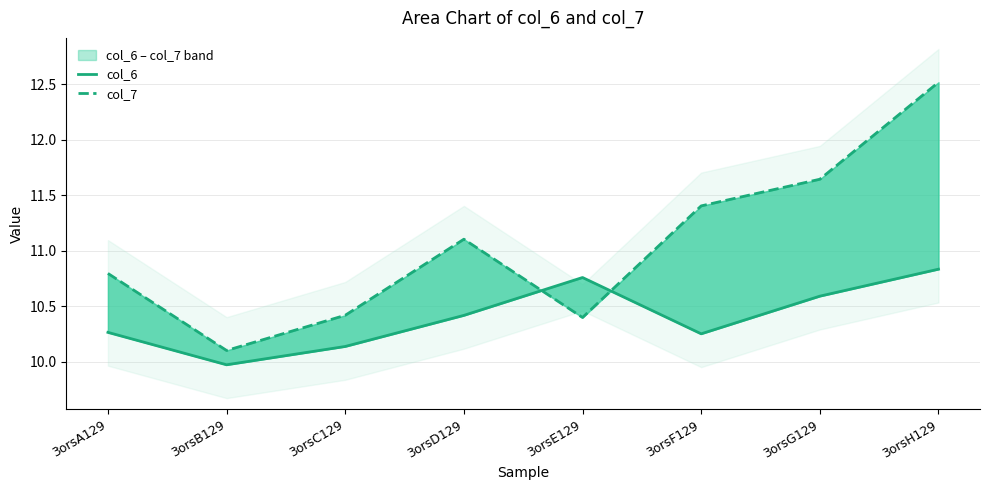

How many values in the col_6 series are below 10?

1